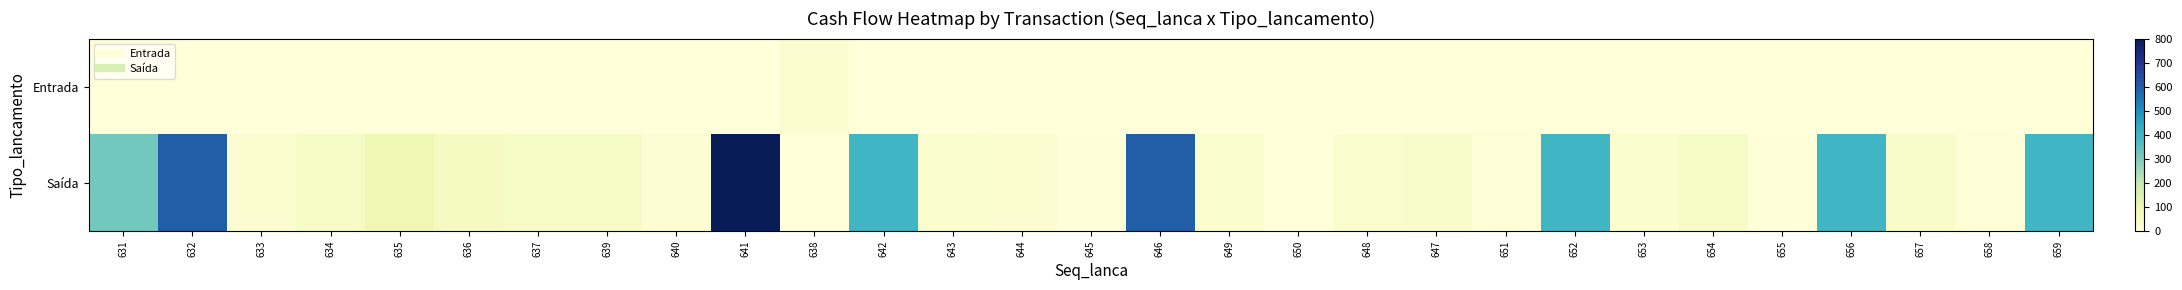

List the series in order of their peak value, highest first.

Saída, Entrada